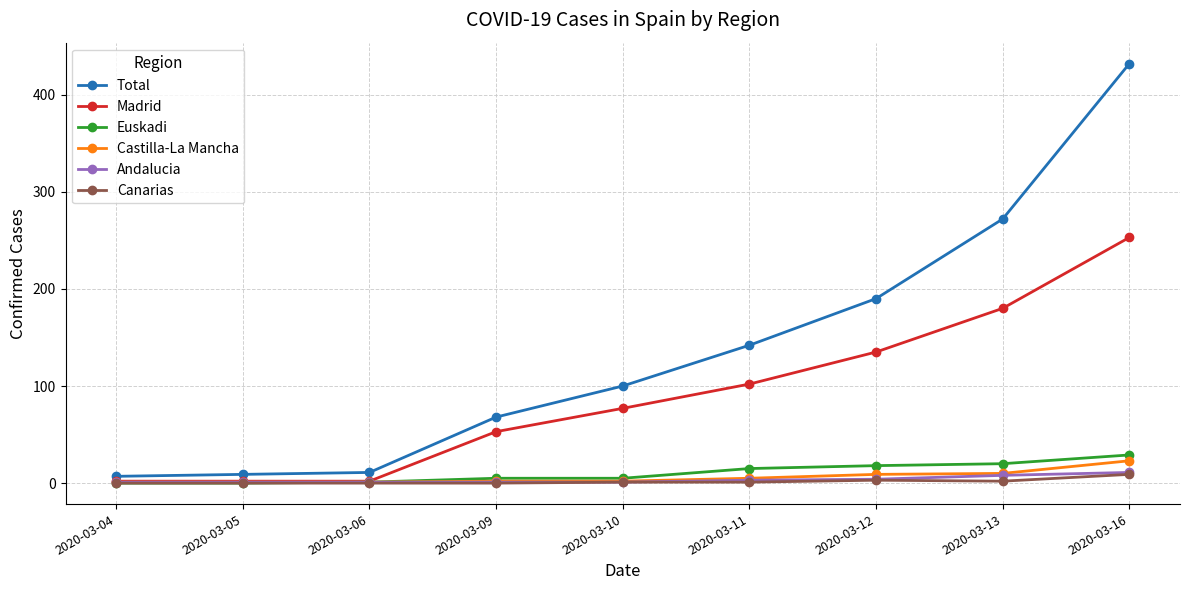

What is the difference between the highest and lowest values at 2020-03-06?

11